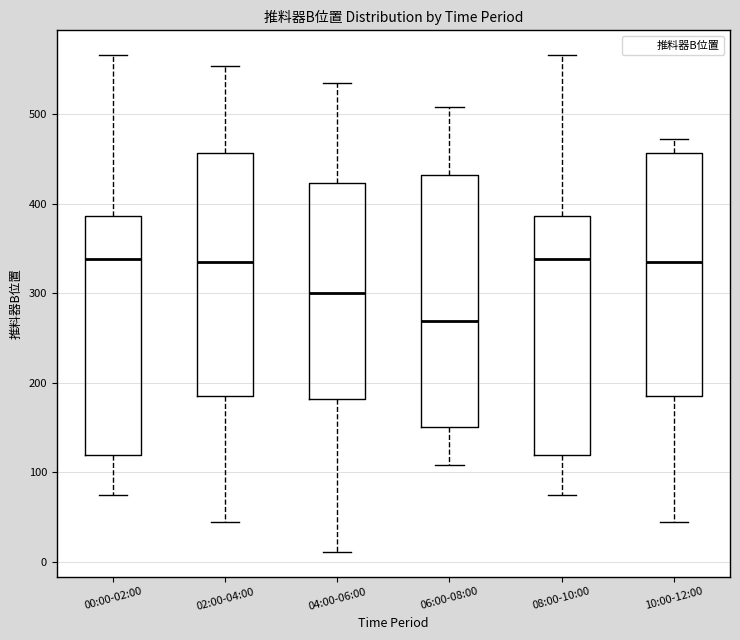

Where does the lower whisker of the box for 00:00-02:00 end on the y-axis? The values are not printed on the chart, so give them approximately, as read against the axis.

70